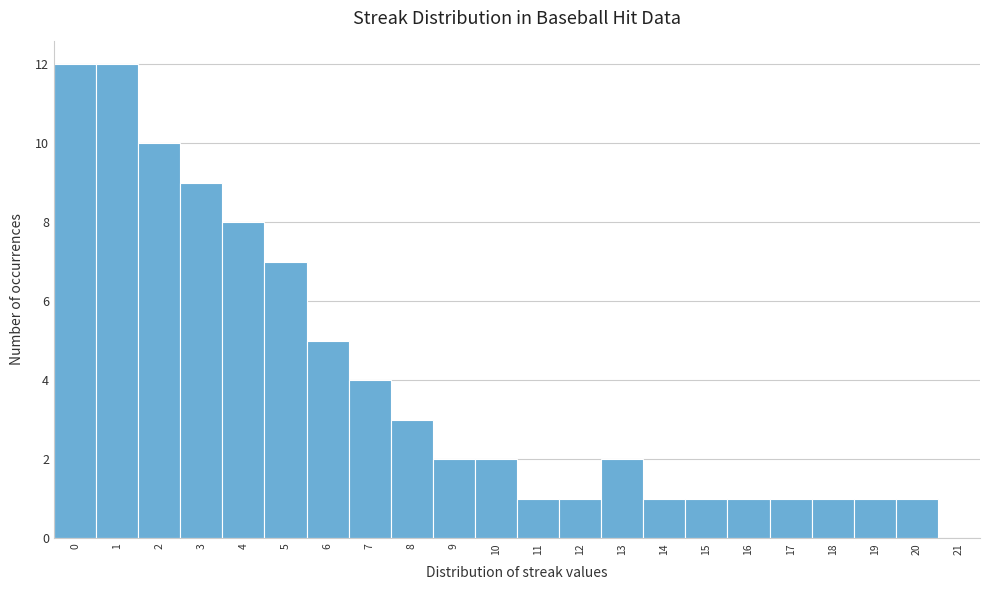

Reading right to left, extract all data points from this chart.

20=1	19=1	18=1	17=1	16=1	15=1	14=1	13=2	12=1	11=1	10=2	9=2	8=3	7=4	6=5	5=7	4=8	3=9	2=10	1=12	0=12